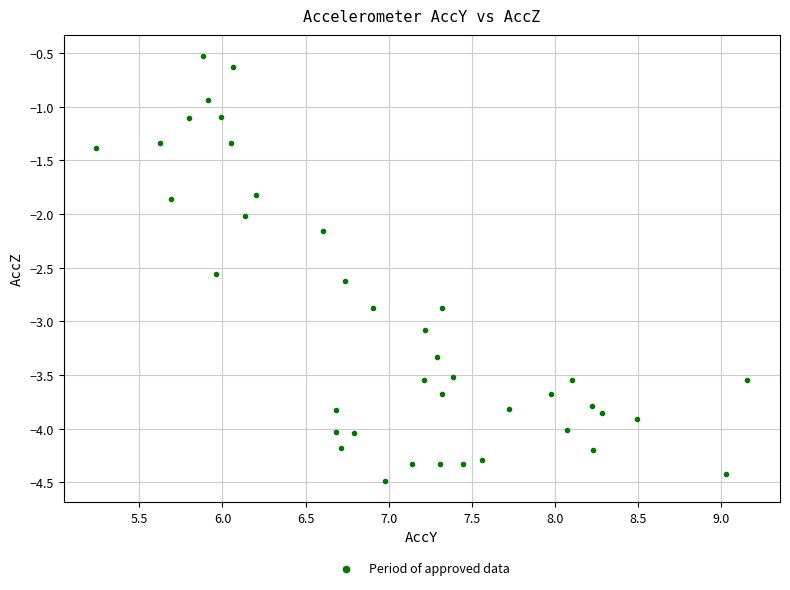

What is the range of Y values (max minus min)?

4.0